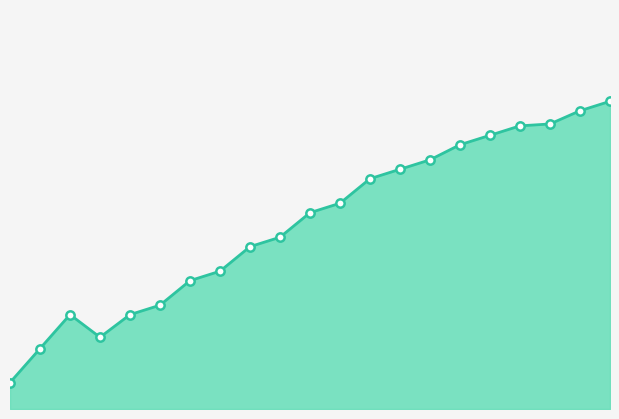

How many lines are shown in the chart?

1